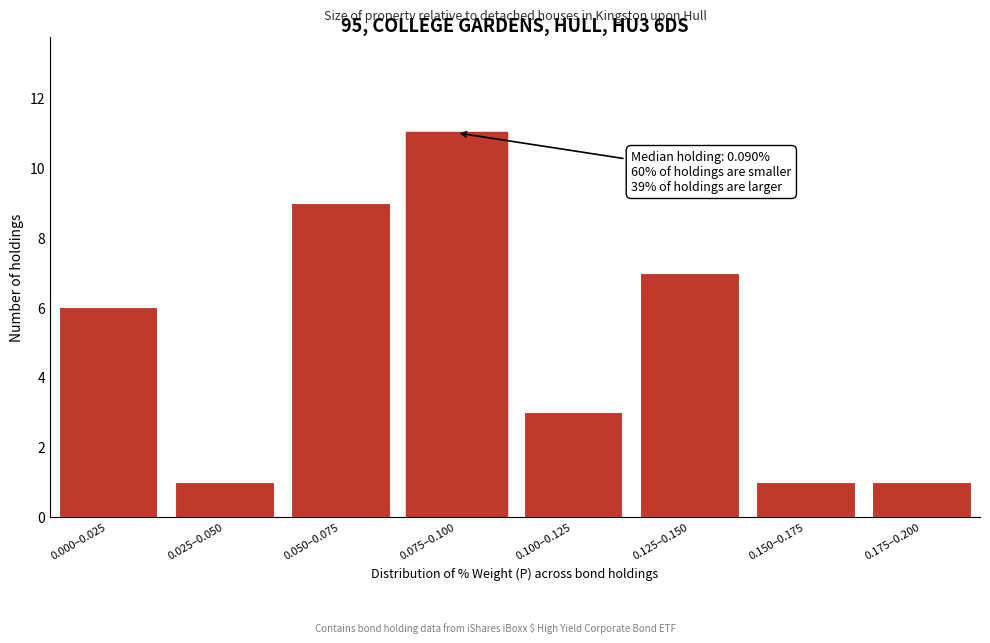

Reading left to right, transcribe all the data shown in this chart.

0.000–0.025=6	0.025–0.050=1	0.050–0.075=9	0.075–0.100=11	0.100–0.125=3	0.125–0.150=7	0.150–0.175=1	0.175–0.200=1